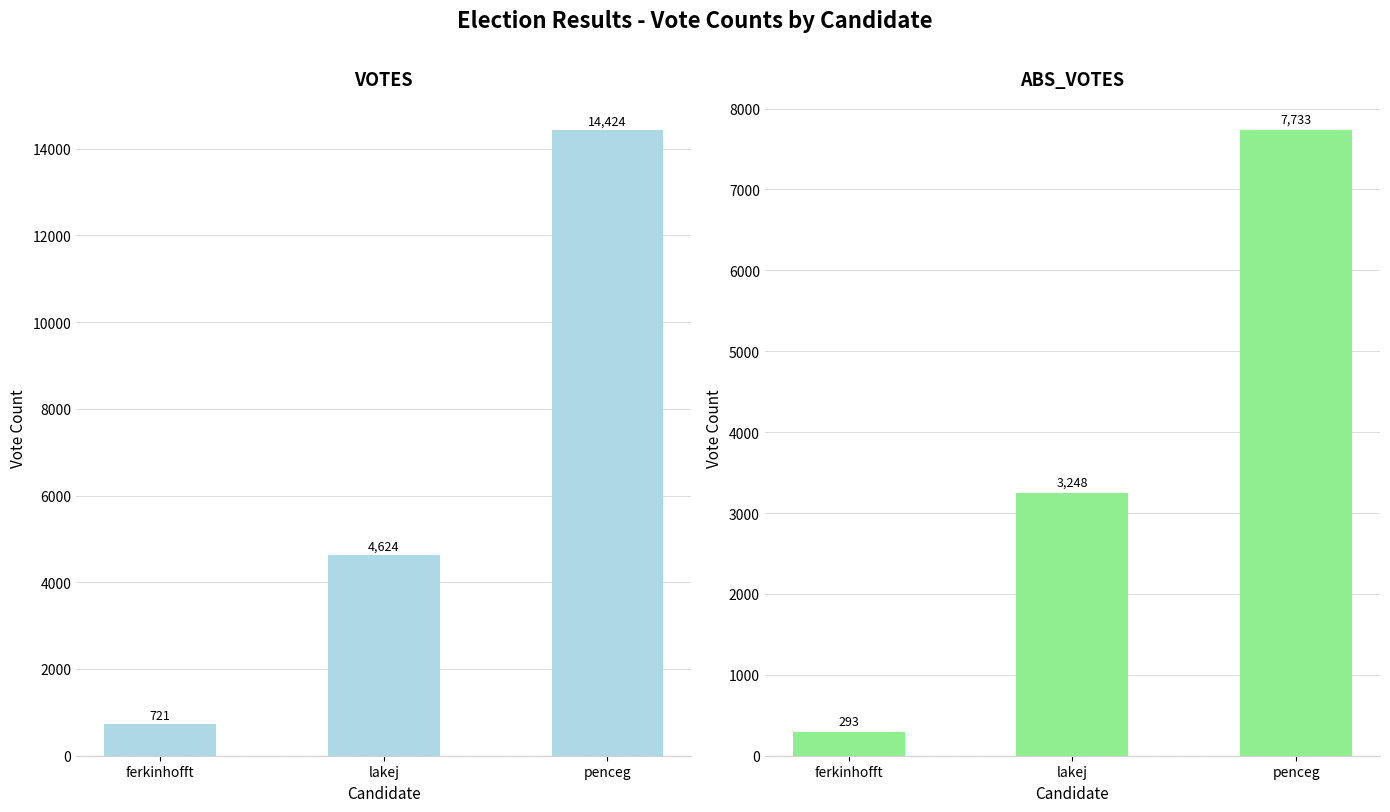

At which label does ABS_VOTES reach its peak?

penceg